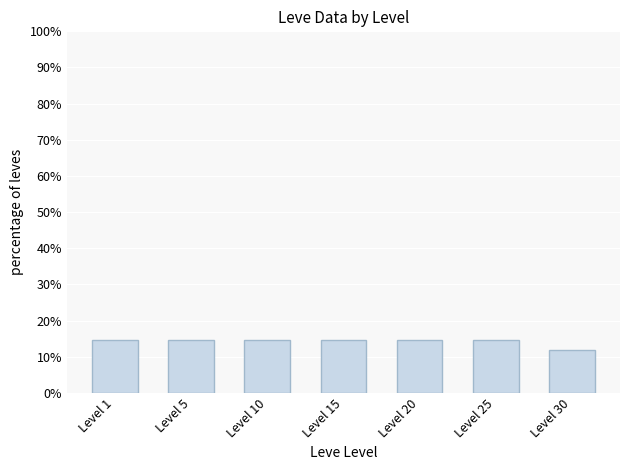

What is the greatest value displayed?

14.7